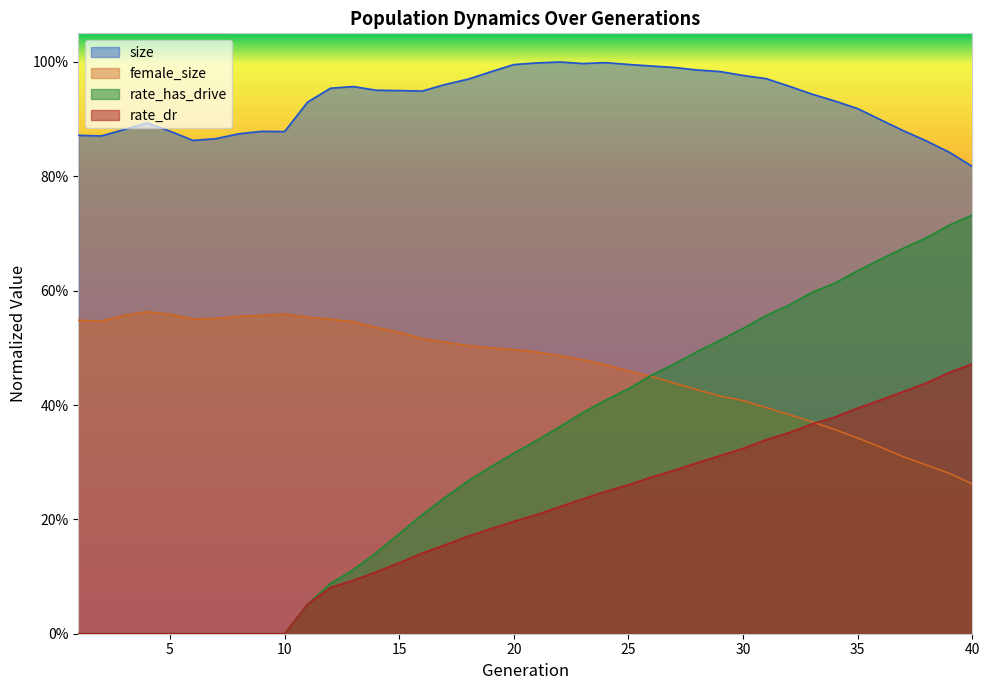

Reading right to left, what are all the values shown in this chart?

size: 40=0.8	39=0.8	38=0.9	37=0.9	36=0.9	35=0.9	34=0.9	33=0.9	32=1.0	31=1.0	30=1.0	29=1.0	28=1.0	27=1.0	26=1.0	25=1.0	24=1.0	23=1.0	22=1.0	21=1.0	20=1.0	19=1.0	18=1.0	17=1.0	16=0.9	15=0.9	14=1.0	13=1.0	12=1.0	11=0.9	10=0.9	9=0.9	8=0.9	7=0.9	6=0.9	5=0.9	4=0.9	3=0.9	2=0.9	1=0.9
female_size: 40=0.3	39=0.3	38=0.3	37=0.3	36=0.3	35=0.3	34=0.4	33=0.4	32=0.4	31=0.4	30=0.4	29=0.4	28=0.4	27=0.4	26=0.4	25=0.5	24=0.5	23=0.5	22=0.5	21=0.5	20=0.5	19=0.5	18=0.5	17=0.5	16=0.5	15=0.5	14=0.5	13=0.5	12=0.5	11=0.6	10=0.6	9=0.6	8=0.6	7=0.6	6=0.6	5=0.6	4=0.6	3=0.6	2=0.5	1=0.5
rate_dr: 40=0.5	39=0.5	38=0.4	37=0.4	36=0.4	35=0.4	34=0.4	33=0.4	32=0.4	31=0.3	30=0.3	29=0.3	28=0.3	27=0.3	26=0.3	25=0.3	24=0.2	23=0.2	22=0.2	21=0.2	20=0.2	19=0.2	18=0.2	17=0.2	16=0.1	15=0.1	14=0.1	13=0.1	12=0.1	11=0.1	10=0.0	9=0.0	8=0.0	7=0.0	6=0.0	5=0.0	4=0.0	3=0.0	2=0.0	1=0.0
rate_has_drive: 40=0.7	39=0.7	38=0.7	37=0.7	36=0.7	35=0.6	34=0.6	33=0.6	32=0.6	31=0.6	30=0.5	29=0.5	28=0.5	27=0.5	26=0.5	25=0.4	24=0.4	23=0.4	22=0.4	21=0.3	20=0.3	19=0.3	18=0.3	17=0.2	16=0.2	15=0.2	14=0.1	13=0.1	12=0.1	11=0.1	10=0.0	9=0.0	8=0.0	7=0.0	6=0.0	5=0.0	4=0.0	3=0.0	2=0.0	1=0.0